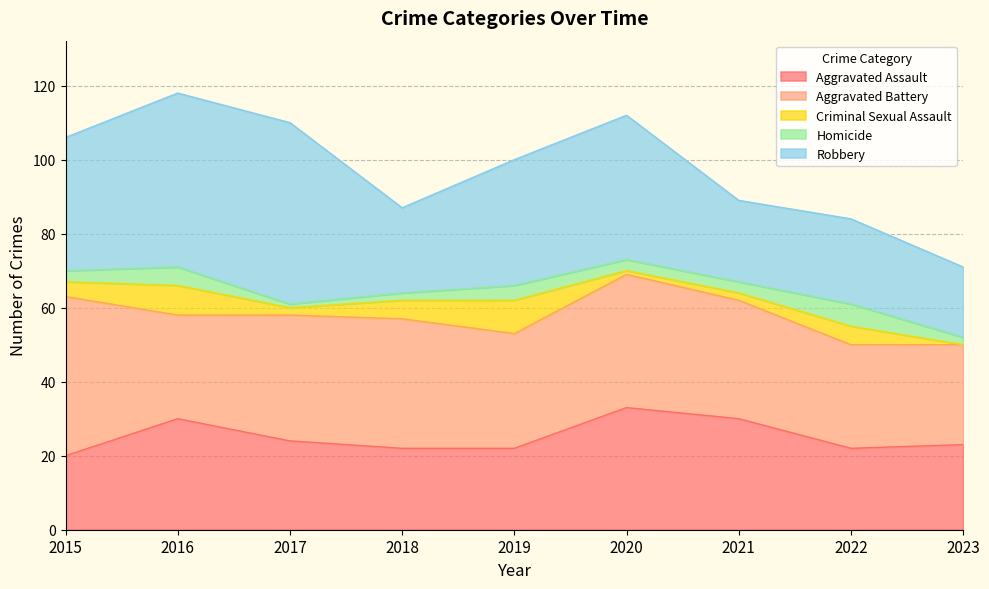

What is the value of the Aggravated Assault point at the 4th from the left?

22